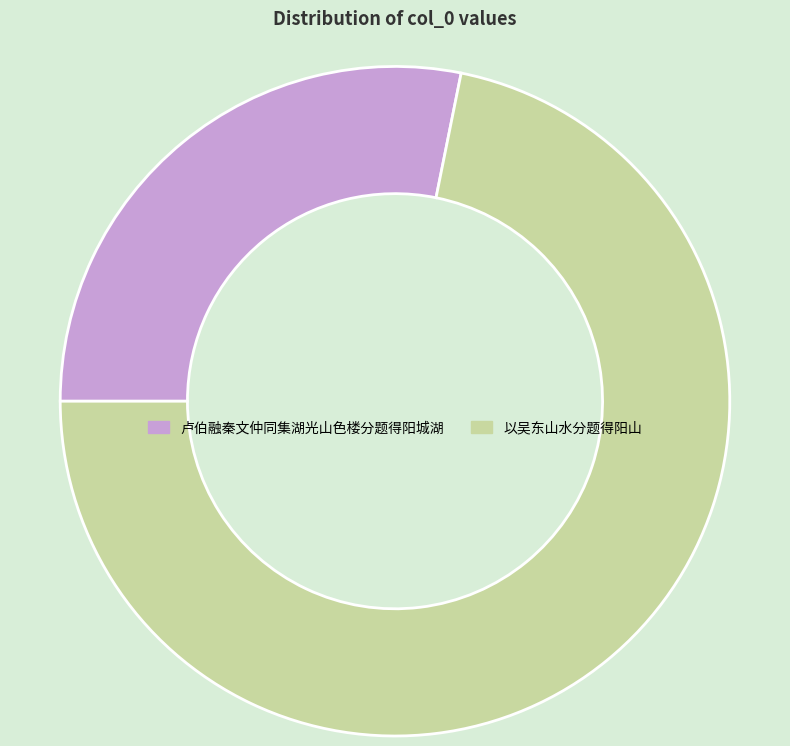

Combined, do 以吴东山水分题得阳山 and 卢伯融秦文仲同集湖光山色楼分题得阳城湖 account for over 50%?

Yes